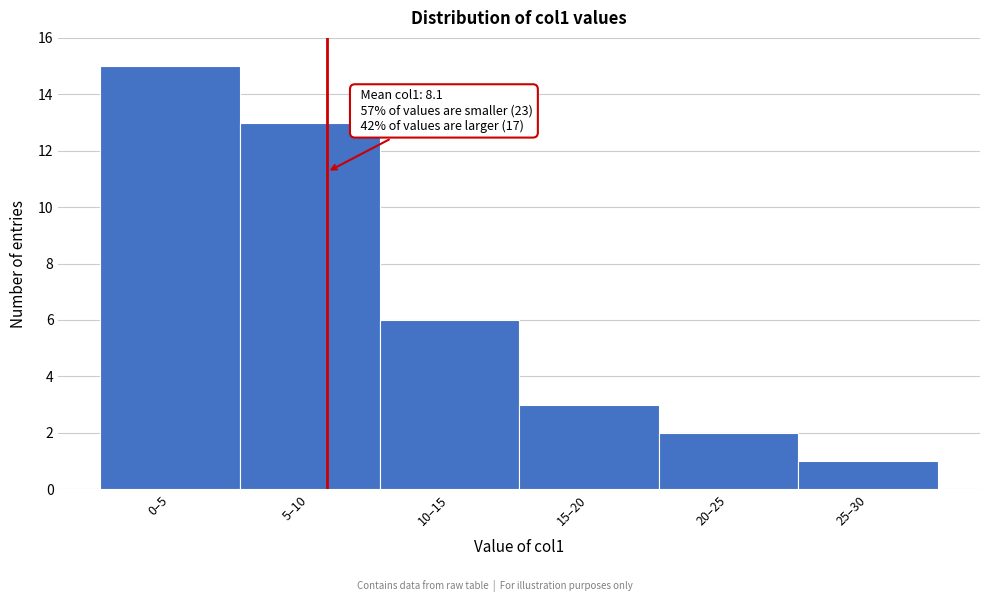

Reading left to right, list all the values displayed in this chart.

15	13	6	3	2	1